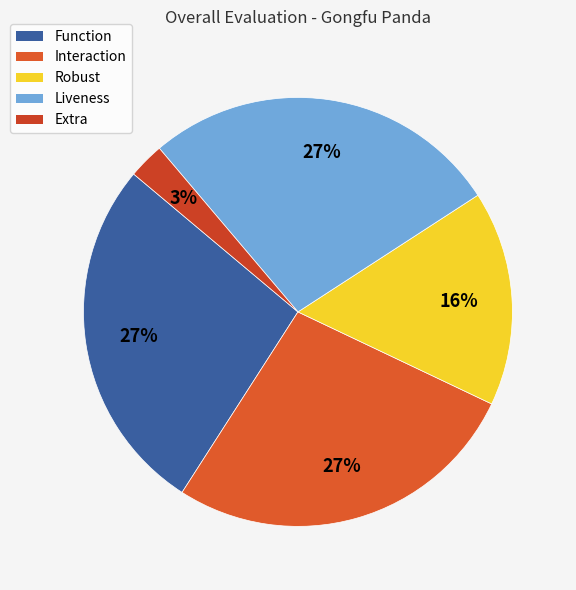

To the nearest percent, what is the average slice percentage?

20%